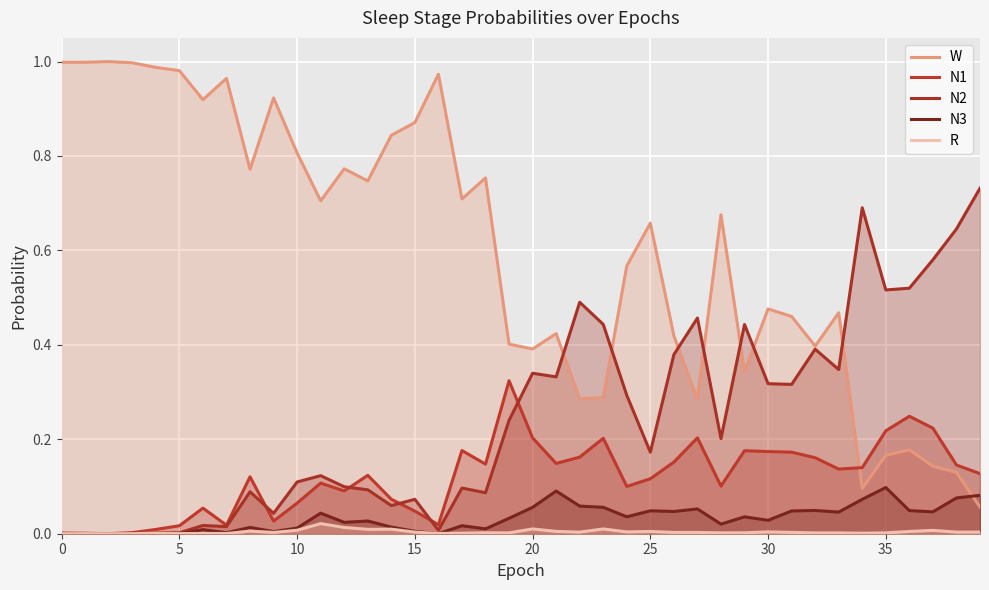

Which category has the highest value in the N1 series?

19